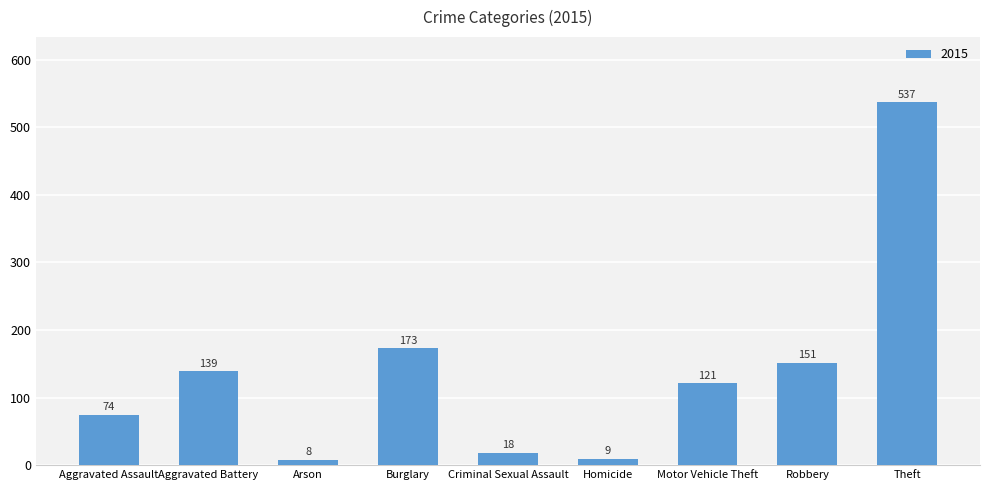

Are the bars horizontal?

No